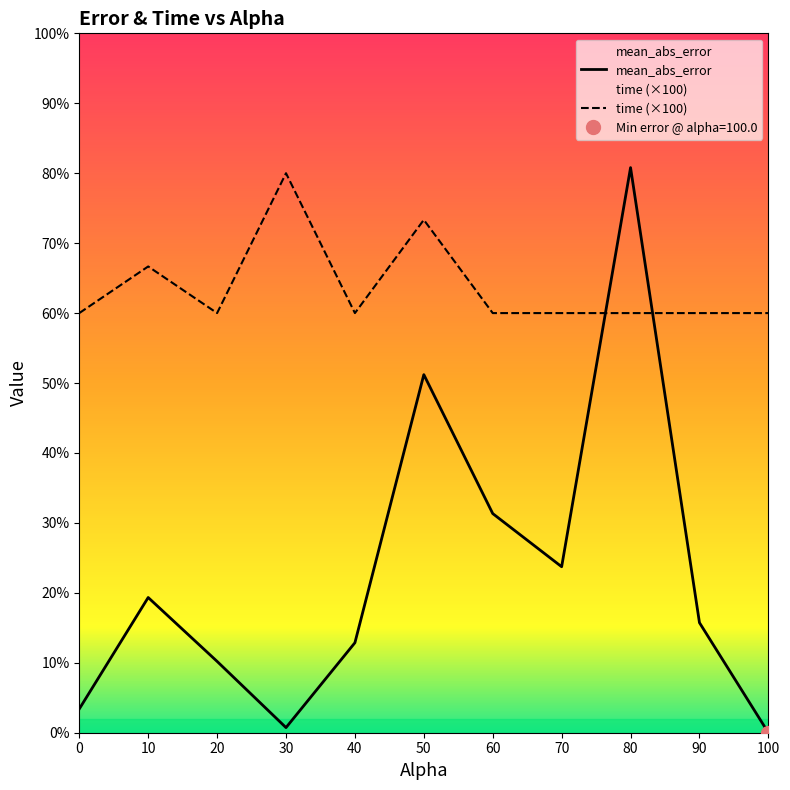

What is the approximate value of time at 0.0?

9.0